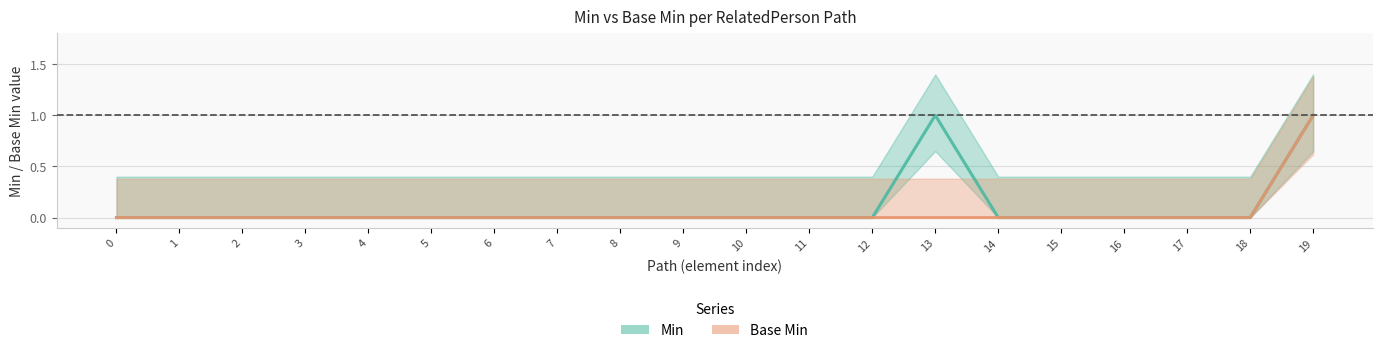

The Base Min series shows -1 at 3. True or false?

False